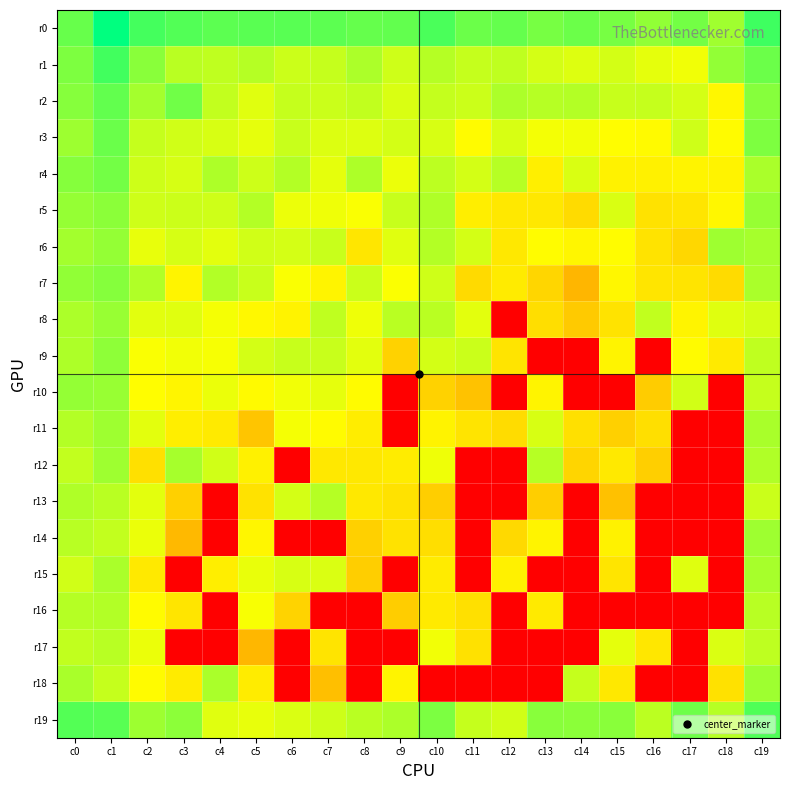

Reading left to right, list all the values displayed in this chart.

r0: c0=28.0	c1=32.4	c2=29.5	c3=28.9	c4=28.5	c5=28.6	c6=28.7	c7=28.5	c8=28.1	c9=28.2	c10=29.2	c11=27.8	c12=28.2	c13=27.3	c14=27.8	c15=27.3	c16=26.2	c17=27.5	c18=25.6	c19=29.7
r1: c0=27.1	c1=29.6	c2=26.5	c3=24.5	c4=24.3	c5=24.7	c6=23.8	c7=24.0	c8=25.1	c9=23.6	c10=24.7	c11=24.0	c12=24.3	c13=23.4	c14=23.0	c15=23.5	c16=22.7	c17=22.2	c18=26.2	c19=27.8
r2: c0=26.7	c1=28.2	c2=25.4	c3=27.6	c4=24.1	c5=22.9	c6=24.0	c7=23.8	c8=24.2	c9=23.2	c10=24.1	c11=23.8	c12=25.1	c13=24.6	c14=24.8	c15=24.0	c16=24.0	c17=23.4	c18=21.0	c19=26.7
r3: c0=25.7	c1=27.9	c2=24.1	c3=23.6	c4=23.3	c5=22.7	c6=23.9	c7=23.1	c8=23.0	c9=23.4	c10=23.3	c11=21.3	c12=23.3	c13=22.0	c14=22.1	c15=21.5	c16=21.2	c17=23.6	c18=21.3	c19=27.1
r4: c0=26.8	c1=27.5	c2=23.7	c3=23.3	c4=25.0	c5=23.7	c6=24.8	c7=22.7	c8=25.0	c9=22.4	c10=24.4	c11=23.4	c12=24.7	c13=20.3	c14=23.2	c15=20.6	c16=20.4	c17=20.7	c18=20.6	c19=25.2
r5: c0=26.0	c1=26.5	c2=23.6	c3=23.8	c4=23.6	c5=24.8	c6=22.4	c7=22.2	c8=21.8	c9=24.0	c10=25.0	c11=20.2	c12=19.7	c13=19.7	c14=18.6	c15=23.2	c16=19.1	c17=19.5	c18=20.9	c19=26.0
r6: c0=25.5	c1=26.1	c2=22.6	c3=23.3	c4=22.7	c5=23.6	c6=23.4	c7=23.9	c8=19.5	c9=22.9	c10=24.8	c11=23.4	c12=19.7	c13=21.4	c14=20.9	c15=21.4	c16=19.3	c17=18.3	c18=25.7	c19=25.3
r7: c0=26.2	c1=26.8	c2=24.9	c3=20.7	c4=24.8	c5=23.9	c6=21.8	c7=20.8	c8=23.9	c9=21.7	c10=23.7	c11=18.5	c12=20.0	c13=18.2	c14=15.5	c15=21.0	c16=19.5	c17=19.3	c18=18.6	c19=25.1
r8: c0=25.1	c1=25.9	c2=22.8	c3=22.9	c4=22.0	c5=21.1	c6=20.6	c7=24.3	c8=22.2	c9=24.5	c10=24.5	c11=22.7	c12=0.0	c13=18.8	c14=17.2	c15=19.3	c16=24.2	c17=20.7	c18=22.9	c19=23.4
r9: c0=25.0	c1=26.4	c2=21.8	c3=22.1	c4=21.9	c5=23.4	c6=24.0	c7=23.9	c8=22.7	c9=17.8	c10=23.4	c11=23.8	c12=19.4	c13=0.0	c14=0.0	c15=20.7	c16=0.0	c17=21.3	c18=19.9	c19=24.3
r10: c0=26.1	c1=26.0	c2=21.5	c3=20.8	c4=22.4	c5=21.3	c6=22.1	c7=22.6	c8=21.3	c9=0.0	c10=17.8	c11=16.5	c12=0.0	c13=20.7	c14=0.0	c15=0.0	c16=17.3	c17=23.5	c18=0.0	c19=24.0
r11: c0=24.8	c1=25.6	c2=22.8	c3=20.2	c4=19.9	c5=16.8	c6=22.0	c7=21.3	c8=20.1	c9=0.0	c10=20.6	c11=19.4	c12=18.7	c13=23.3	c14=19.0	c15=17.6	c16=19.0	c17=0.0	c18=0.0	c19=25.2
r12: c0=24.2	c1=25.7	c2=19.0	c3=25.4	c4=23.6	c5=20.4	c6=0.0	c7=19.7	c8=19.6	c9=20.1	c10=22.2	c11=0.0	c12=0.0	c13=24.6	c14=18.1	c15=19.8	c16=17.6	c17=0.0	c18=0.0	c19=24.9
r13: c0=25.0	c1=24.6	c2=22.7	c3=17.7	c4=0.0	c5=19.2	c6=23.4	c7=24.7	c8=19.7	c9=19.2	c10=17.5	c11=0.0	c12=0.0	c13=17.5	c14=0.0	c15=16.4	c16=0.0	c17=0.0	c18=0.0	c19=23.8
r14: c0=24.6	c1=24.1	c2=22.4	c3=15.7	c4=0.0	c5=20.9	c6=0.0	c7=0.0	c8=17.6	c9=19.2	c10=18.8	c11=0.0	c12=18.4	c13=20.7	c14=0.0	c15=20.6	c16=0.0	c17=0.0	c18=0.0	c19=25.7
r15: c0=23.6	c1=25.2	c2=19.8	c3=0.0	c4=20.1	c5=22.5	c6=23.3	c7=23.1	c8=17.5	c9=0.0	c10=19.9	c11=0.0	c12=20.5	c13=0.0	c14=0.0	c15=19.5	c16=0.0	c17=22.9	c18=0.0	c19=25.3
r16: c0=24.7	c1=24.8	c2=21.3	c3=19.5	c4=0.0	c5=21.9	c6=18.0	c7=0.0	c8=0.0	c9=17.4	c10=19.8	c11=19.0	c12=0.0	c13=19.8	c14=0.0	c15=0.0	c16=0.0	c17=0.0	c18=0.0	c19=24.6
r17: c0=24.2	c1=24.6	c2=22.4	c3=0.0	c4=0.0	c5=15.5	c6=0.0	c7=19.4	c8=0.0	c9=0.0	c10=22.2	c11=19.1	c12=0.0	c13=0.0	c14=0.0	c15=22.7	c16=19.6	c17=0.0	c18=23.1	c19=24.3
r18: c0=25.2	c1=24.0	c2=21.3	c3=20.0	c4=25.1	c5=20.0	c6=0.0	c7=16.2	c8=0.0	c9=20.6	c10=0.0	c11=0.0	c12=0.0	c13=0.0	c14=24.0	c15=19.7	c16=0.0	c17=0.0	c18=19.1	c19=25.6
r19: c0=28.8	c1=28.7	c2=25.7	c3=26.4	c4=22.9	c5=22.6	c6=23.1	c7=23.7	c8=24.5	c9=25.1	c10=27.1	c11=24.1	c12=23.5	c13=26.6	c14=26.5	c15=26.5	c16=24.5	c17=27.7	c18=24.7	c19=29.0